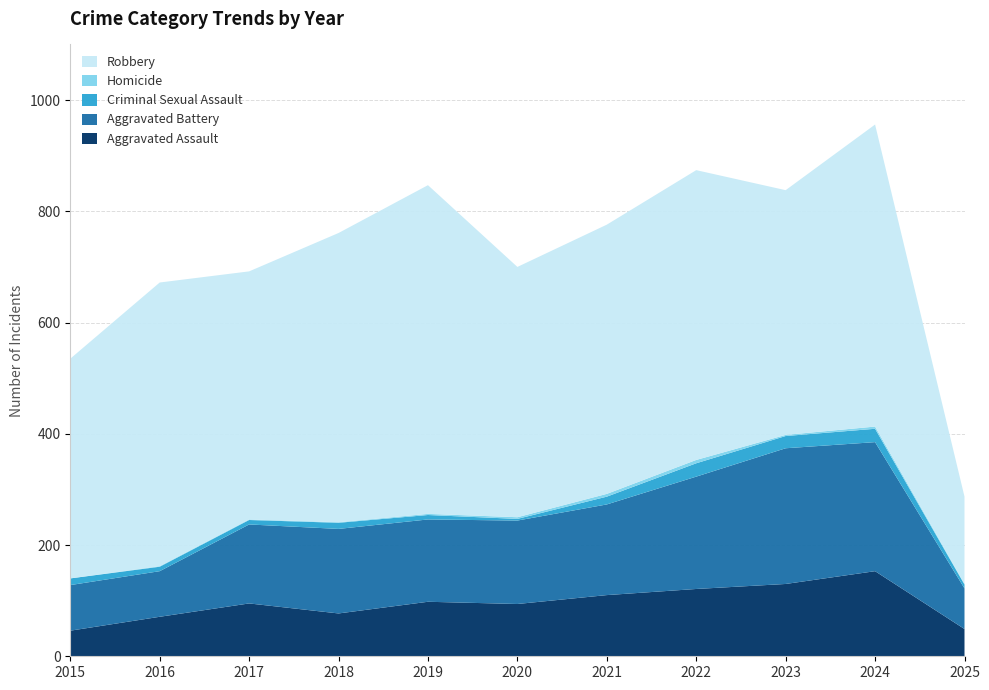

Reading left to right, list all the values displayed in this chart.

Aggravated Assault: 46	71	95	77	98	94	110	121	130	153	49
Aggravated Battery: 82	82	142	152	148	150	163	202	244	232	73
Criminal Sexual Assault: 12	8	8	11	8	3	14	24	22	24	7
Homicide: 0	1	1	1	2	3	5	6	2	4	1
Robbery: 395	510	446	520	591	450	484	521	440	543	157